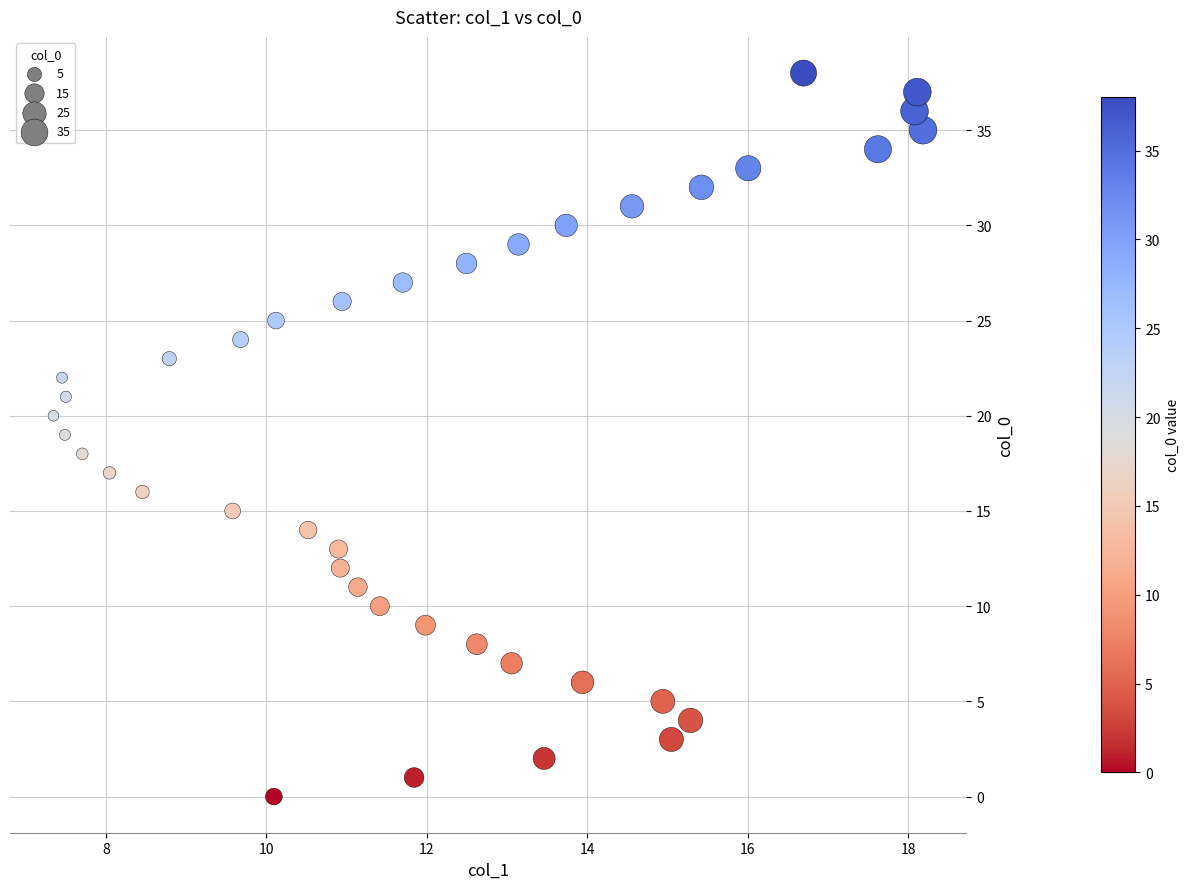

What is the range of Y values (max minus min)?

38